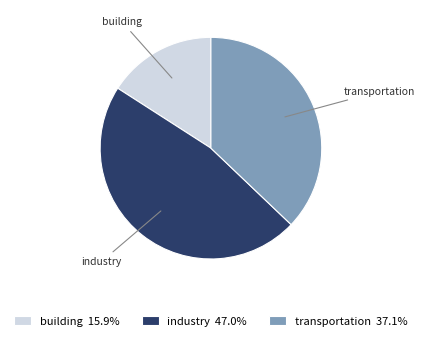

Combined, do transportation 37.1% and building 15.9% account for over 50%?

Yes